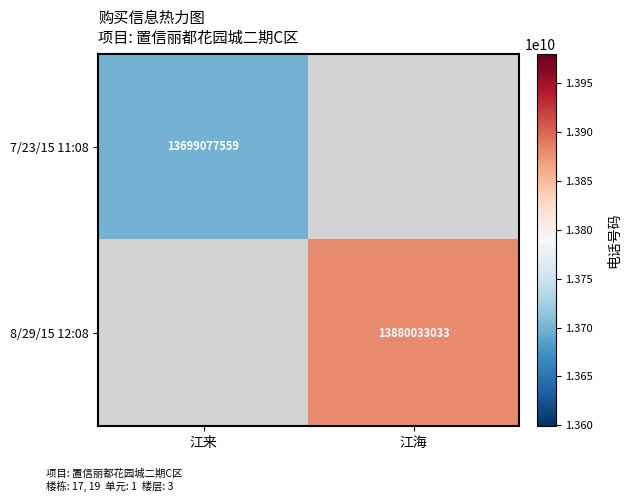

True or false: 8/29/15 12:08 has a value of 13880033033 at 江海.

True